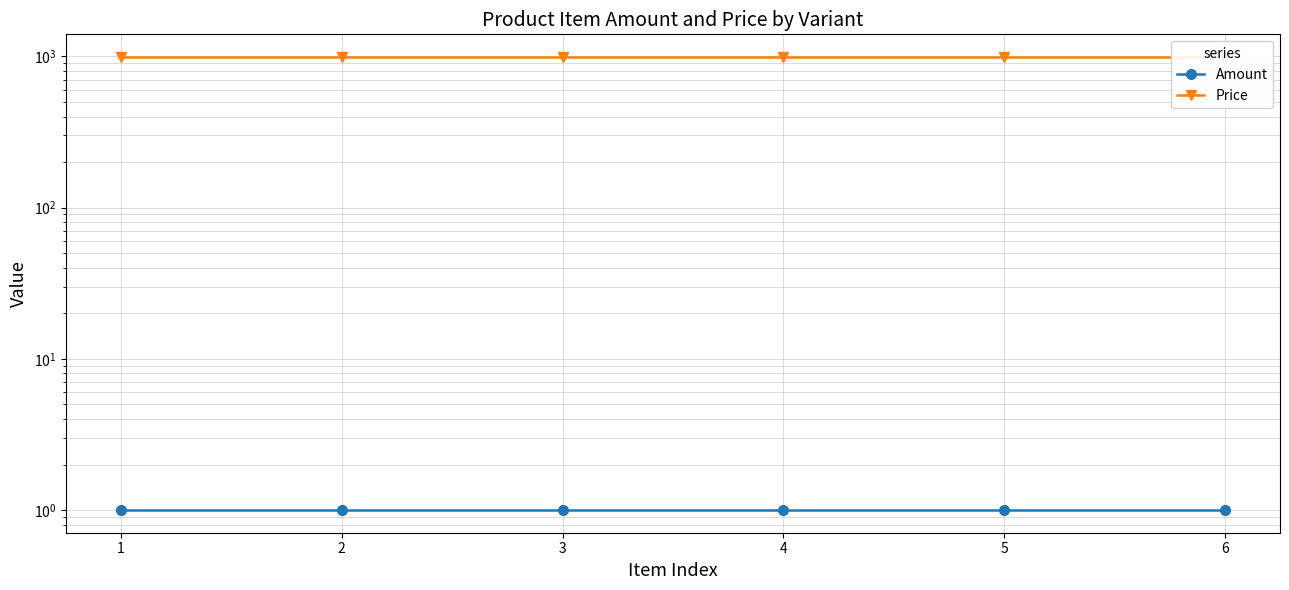

List the labels in order of Price value, largest first.

1, 2, 3, 4, 5, 6